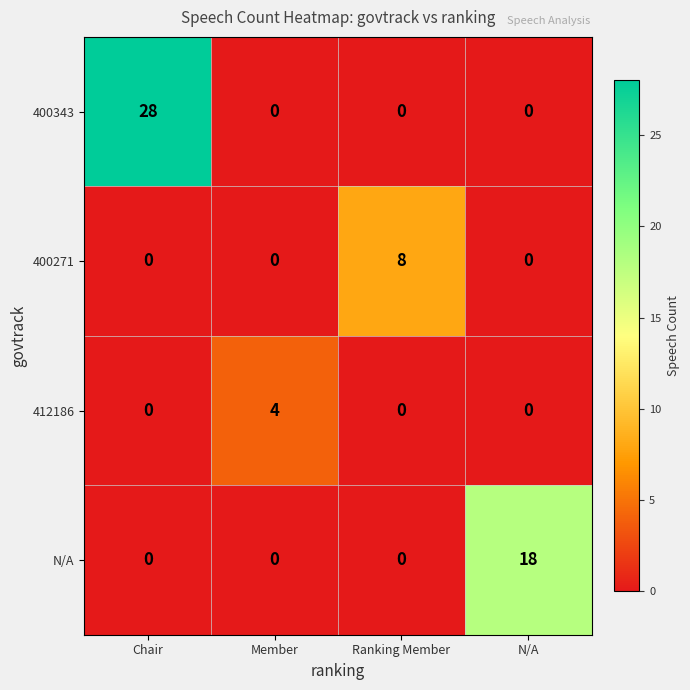

The value of N/A at Member is -11. True or false?

False